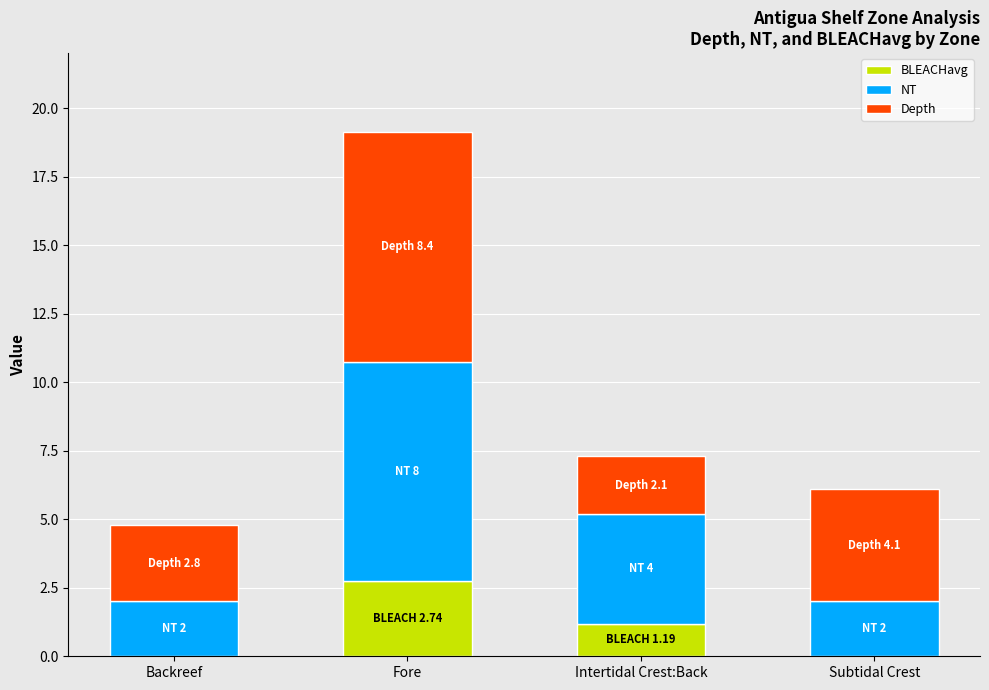

Which category has the highest value in the BLEACHavg series?

Fore